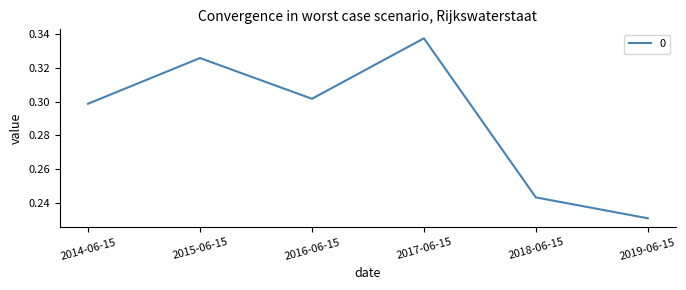

List the labels in order of value, largest first.

2017-06-15, 2015-06-15, 2016-06-15, 2014-06-15, 2018-06-15, 2019-06-15